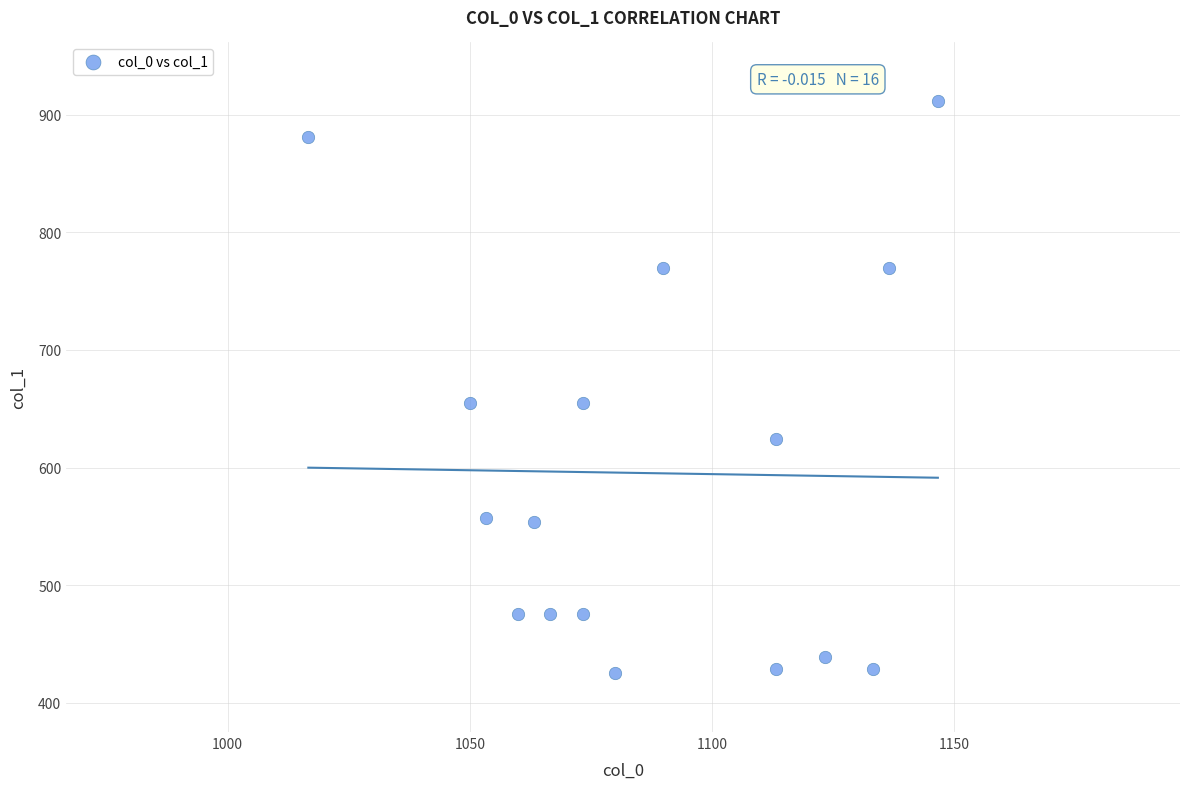

What is the range of X values (max minus min)?

130.0